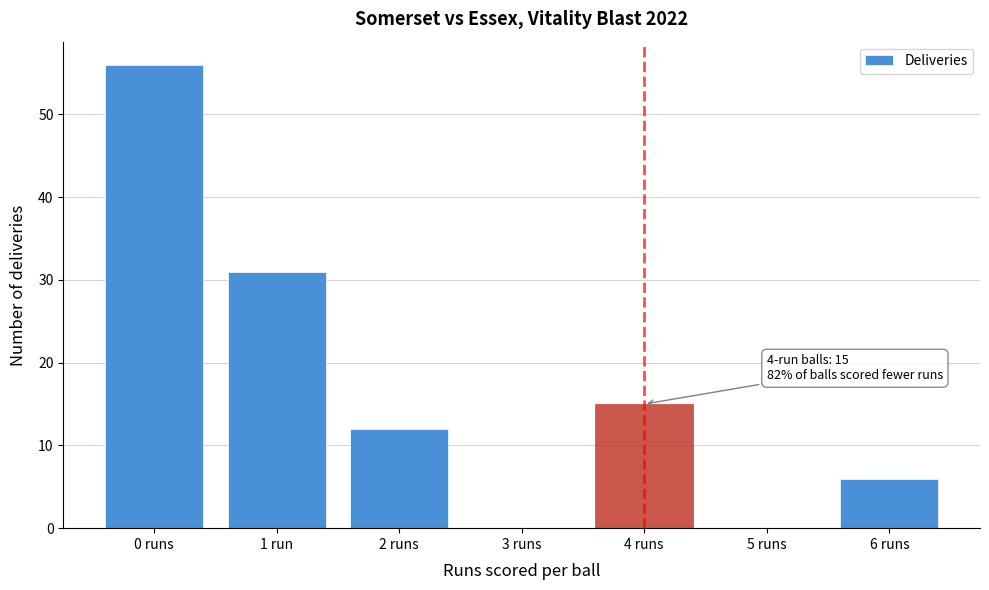

Reading right to left, transcribe all the data shown in this chart.

6 runs=6	5 runs=0	4 runs=15	3 runs=0	2 runs=12	1 run=31	0 runs=56